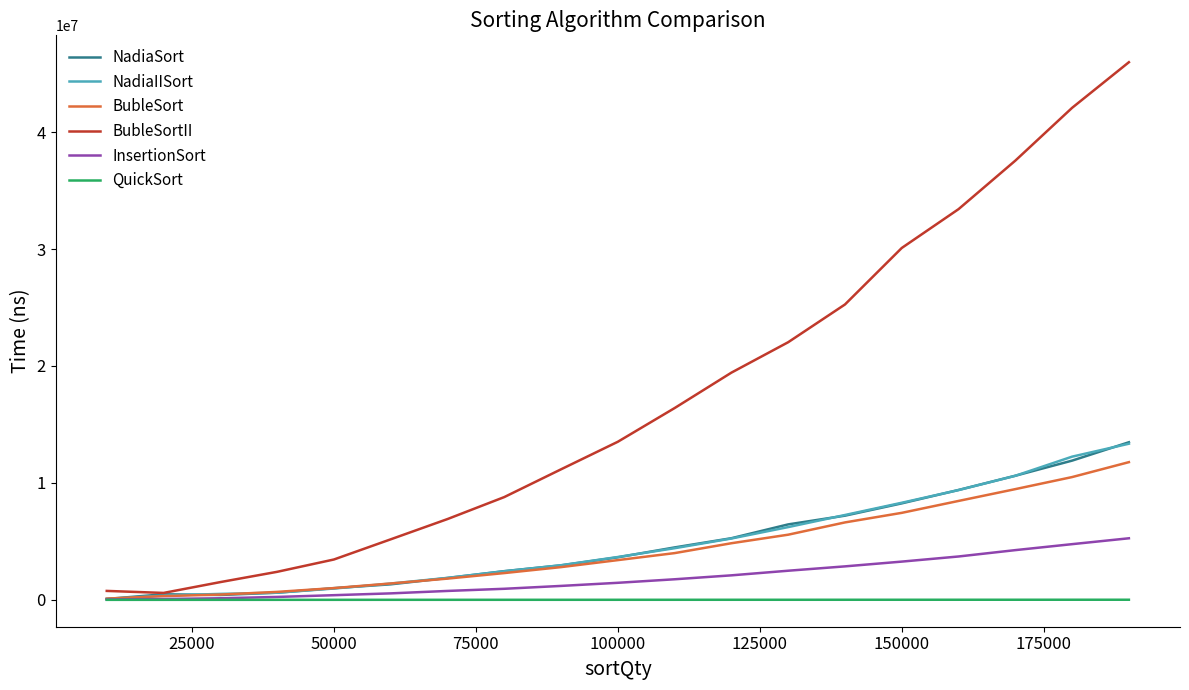

What is the maximum value shown in the chart?

45976921